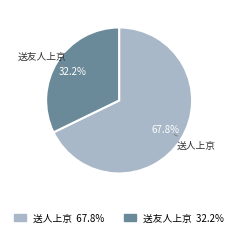

Count the number of slices in the pie.

2